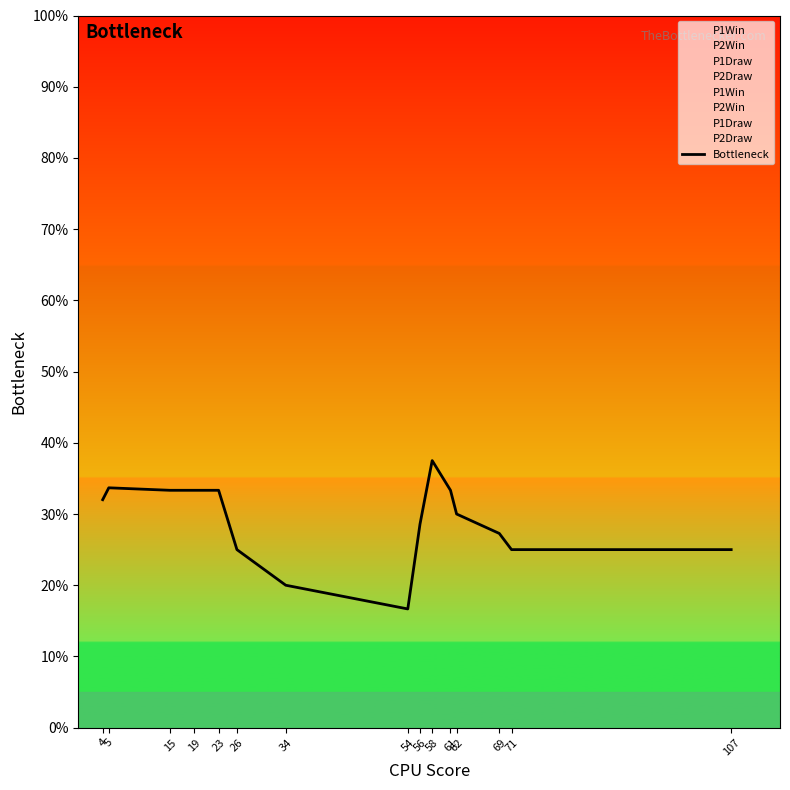

Which category has the highest value across all series?

58